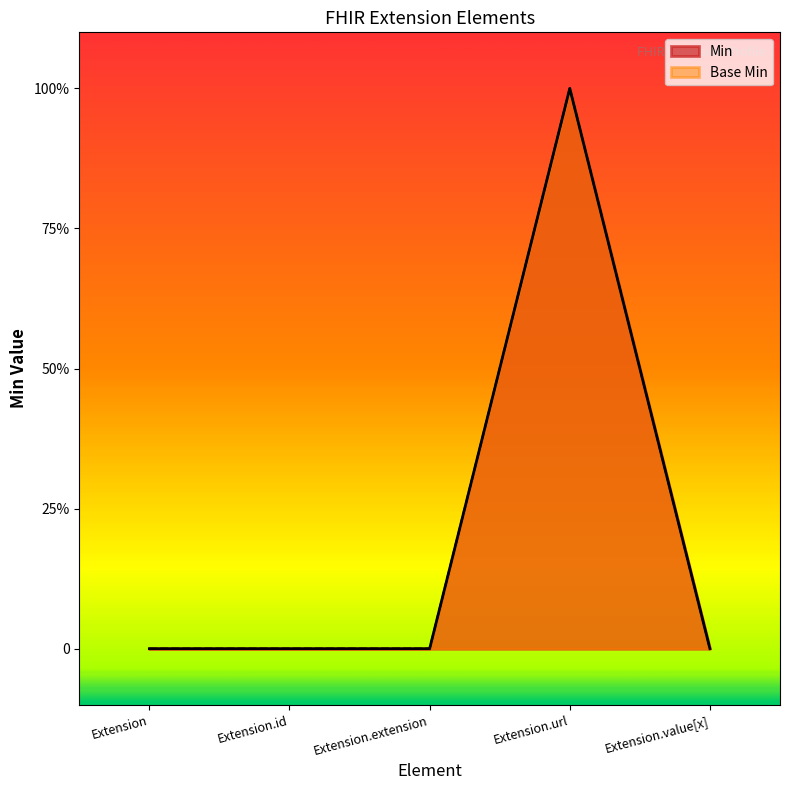

Count the Min values in the range 0 to 1.

5